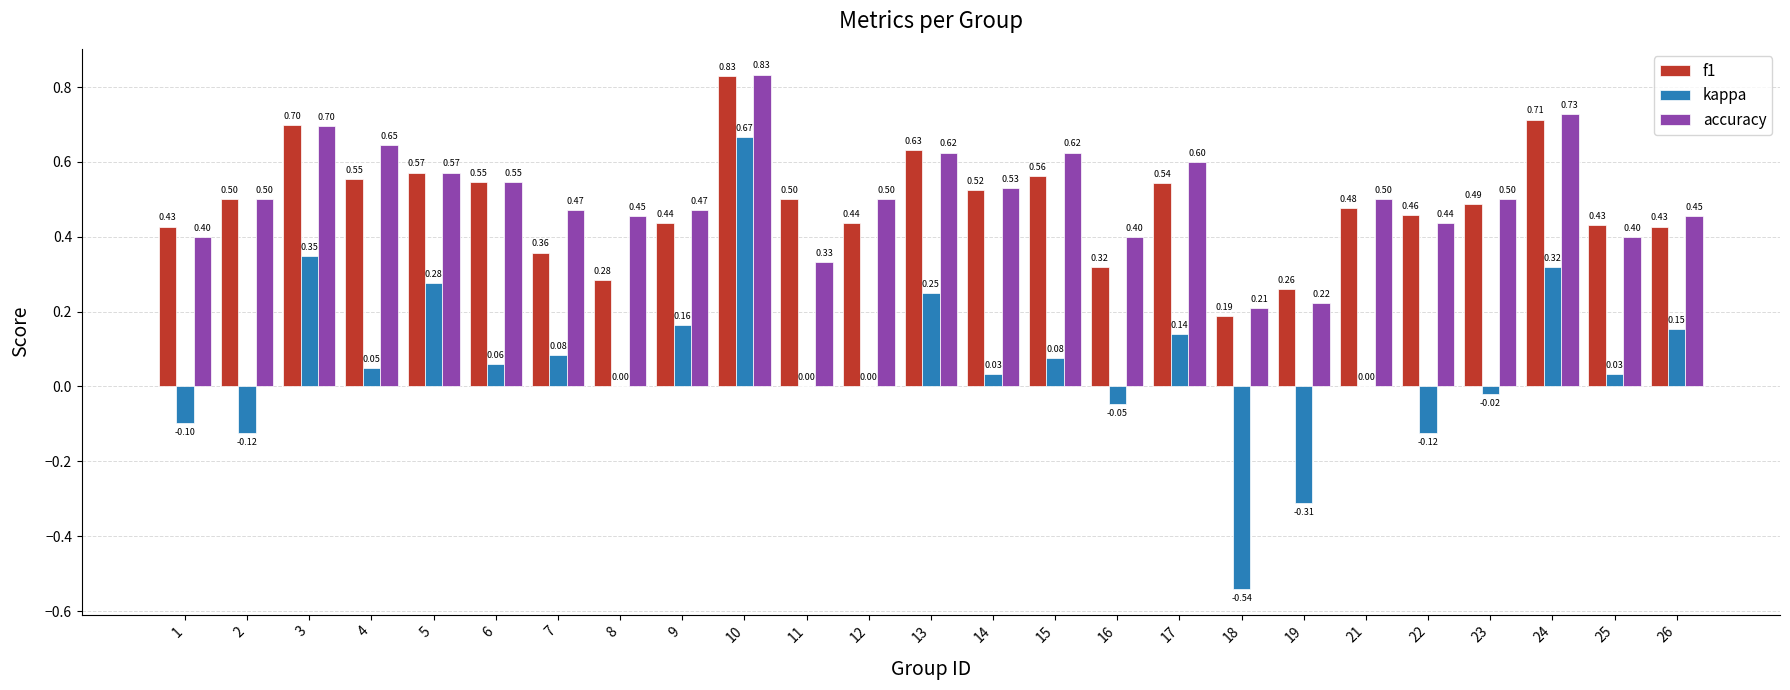

At which category is the sum across all series the highest?

10